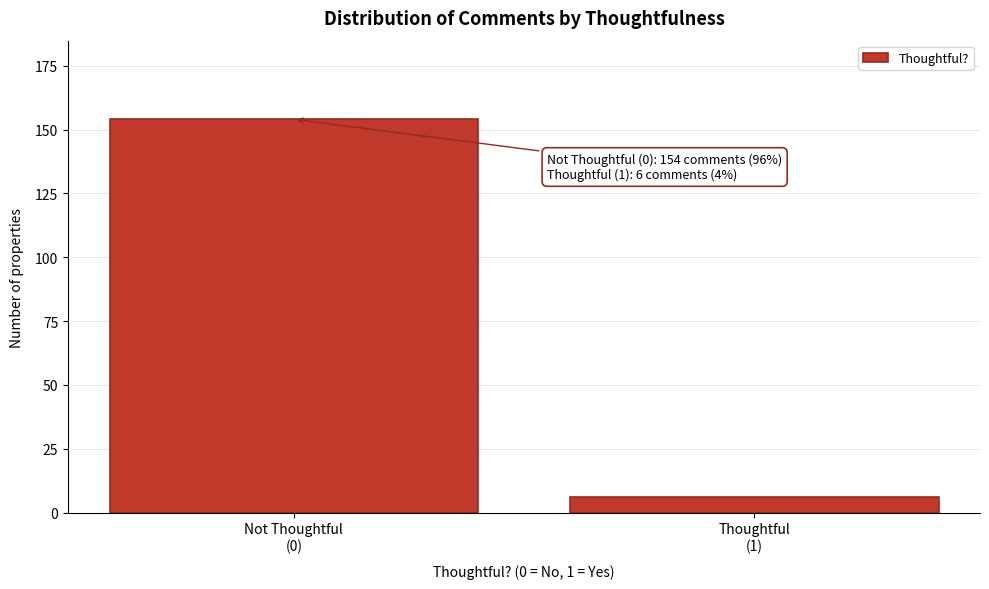

Reading left to right, what are all the values shown in this chart?

154	6